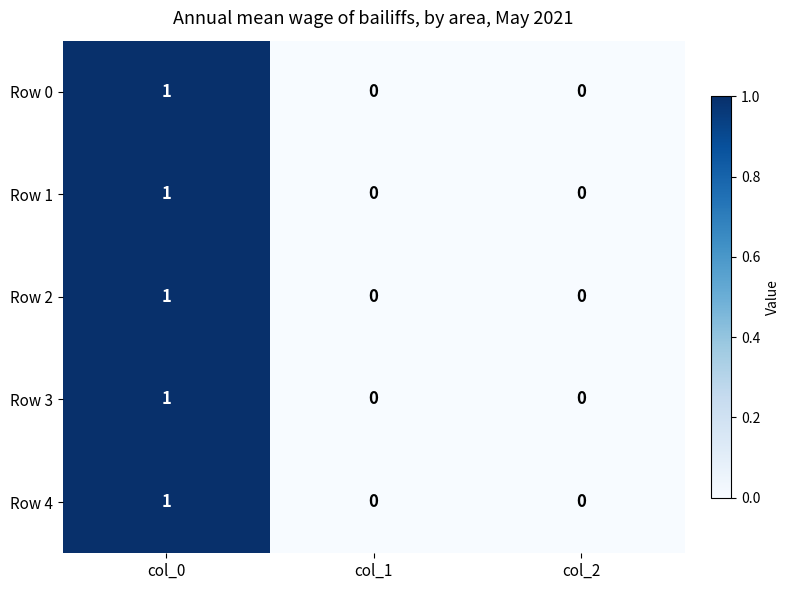

True or false: Row 4 has a value of 0 at col_2.

True